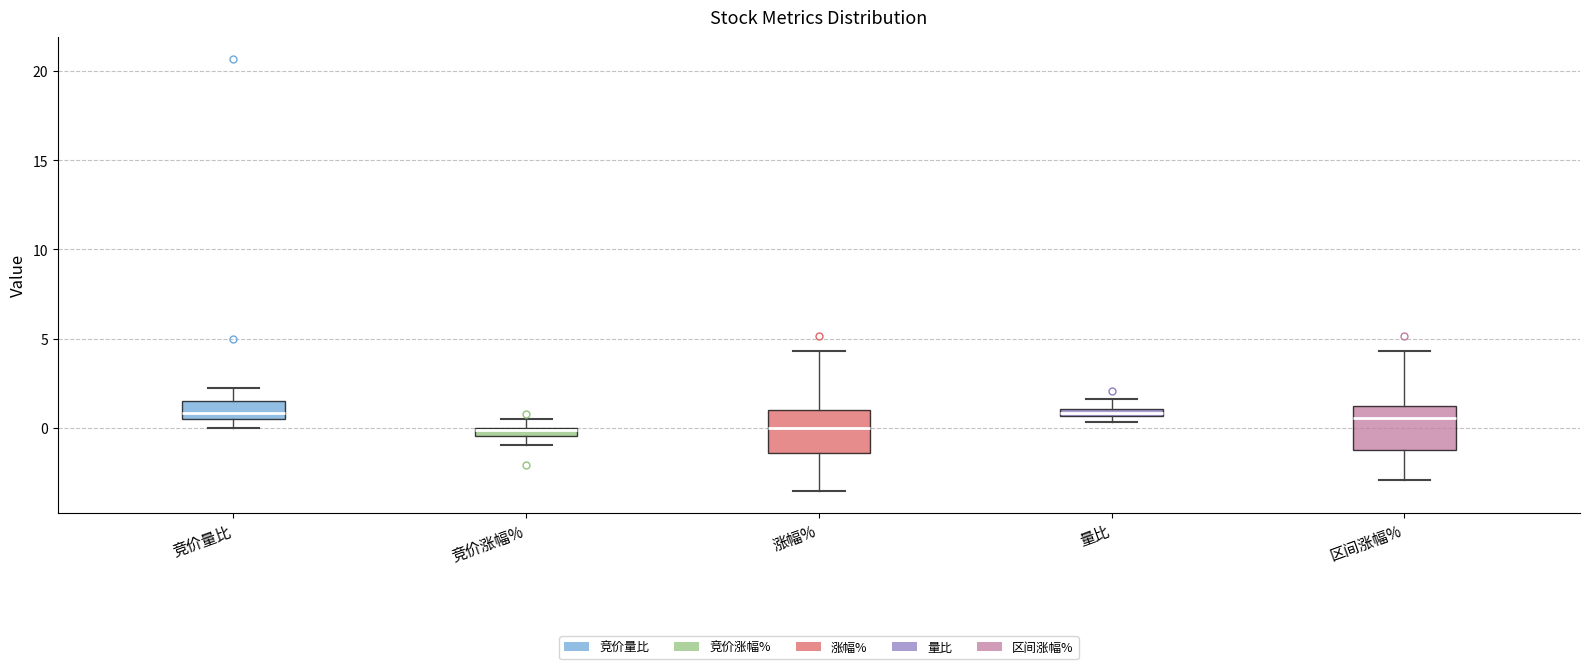

Where is the lower edge of the box for 区间涨幅% on the y-axis? The values are not printed on the chart, so give them approximately, as read against the axis.

-1.0